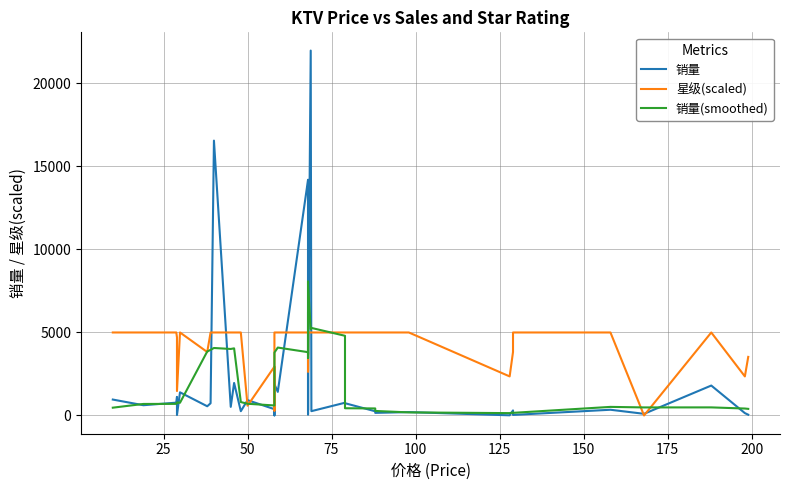

Between 25 and 12, which is larger?

25